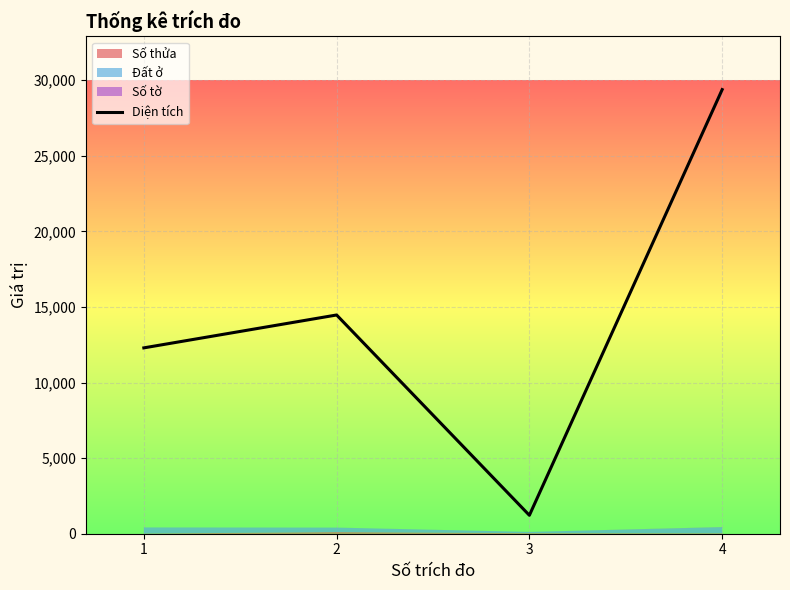

True or false: there are more than 2 points higher than both neighbors.

False